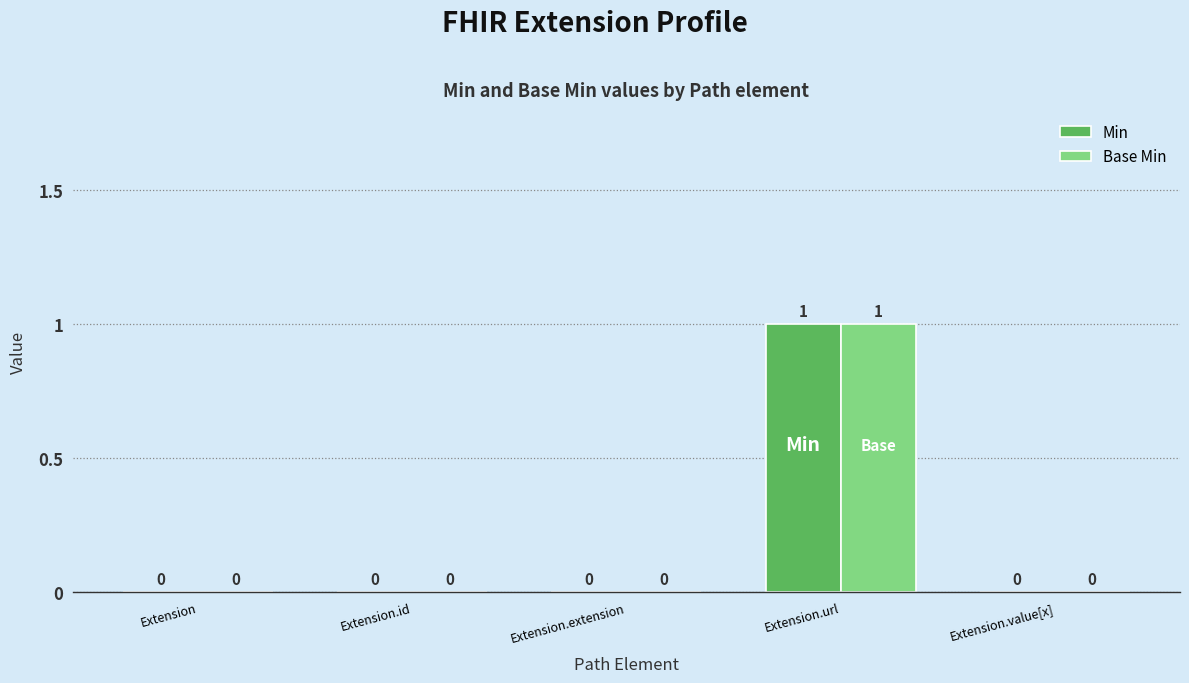

At which label does Base Min reach its peak?

Extension.url